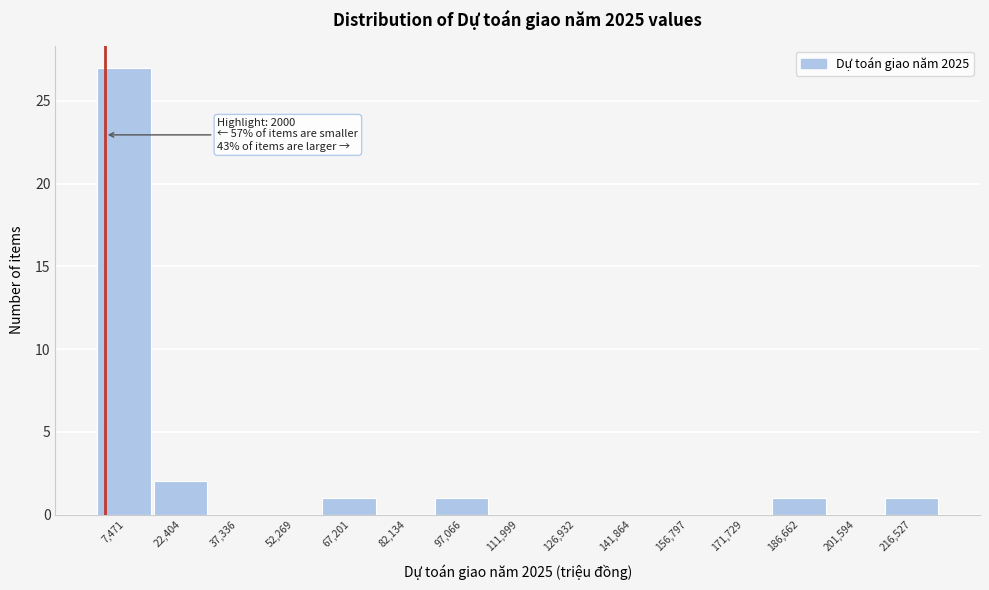

Which range on the x-axis has the tallest bar?

0 to 14000